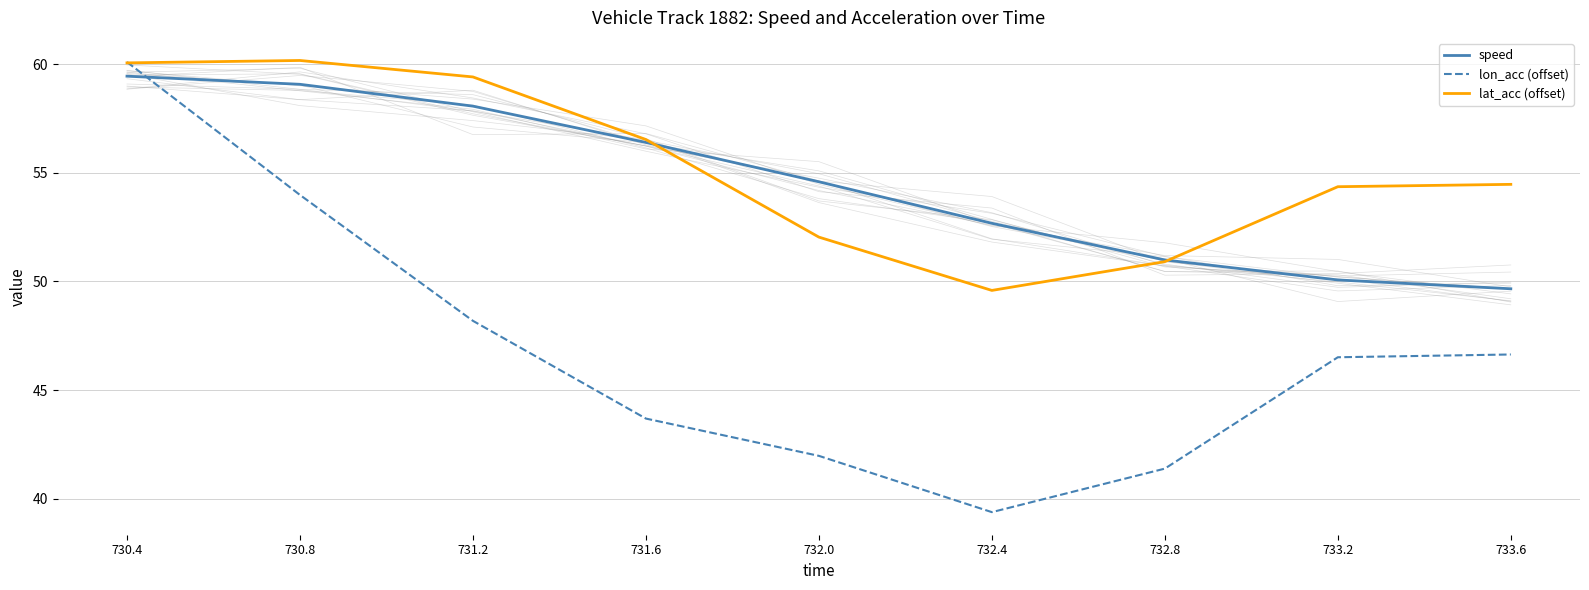

What is the difference between the highest and lowest values at 733.6?

7.8